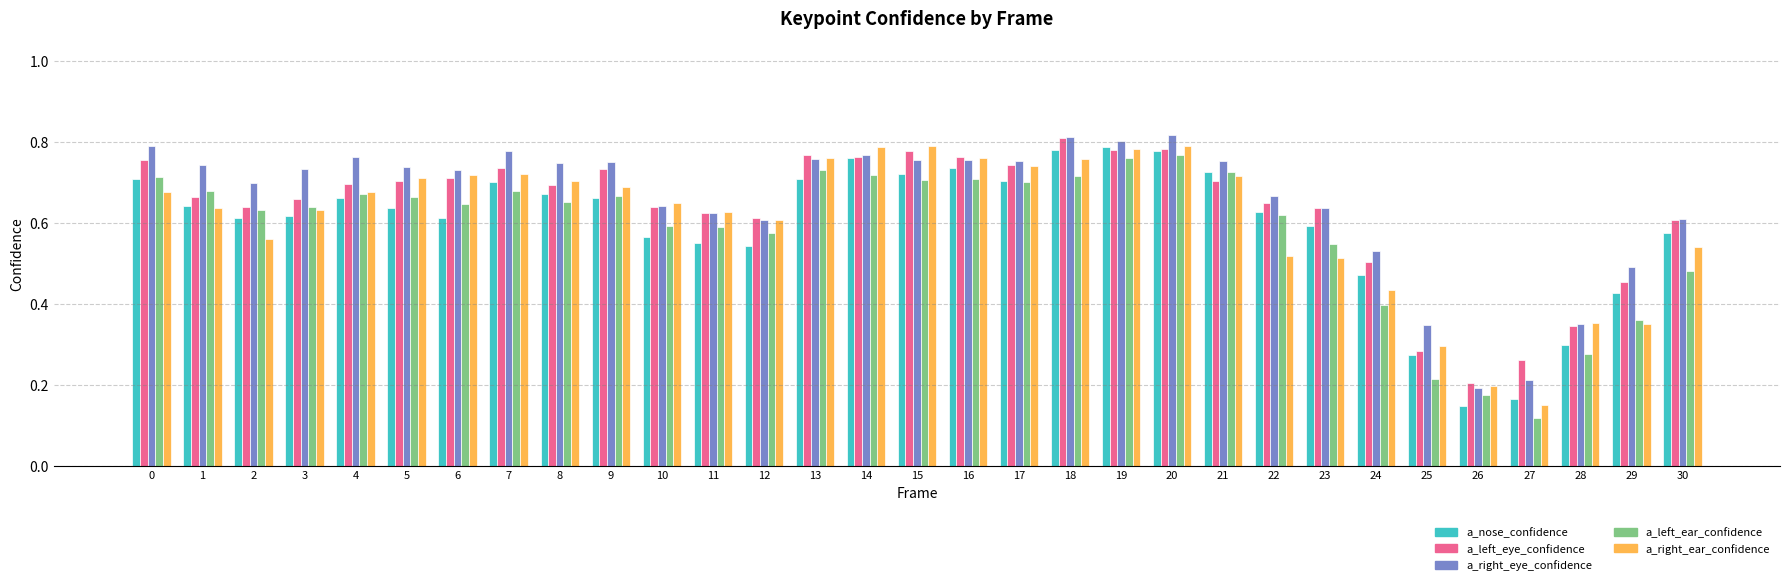

At which label is a_left_ear_confidence closest to 0?

27